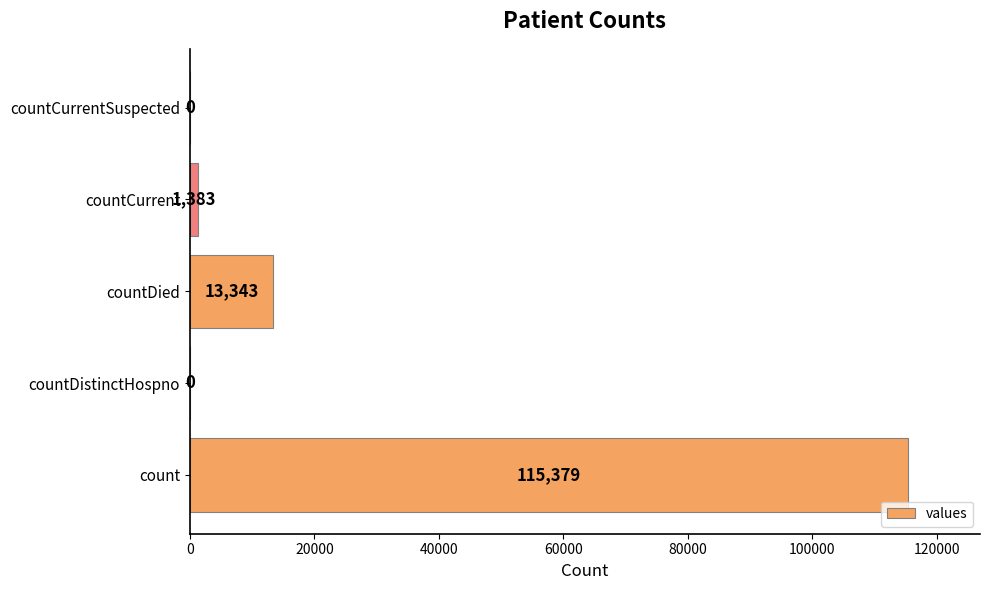

How many positive values are there?

3